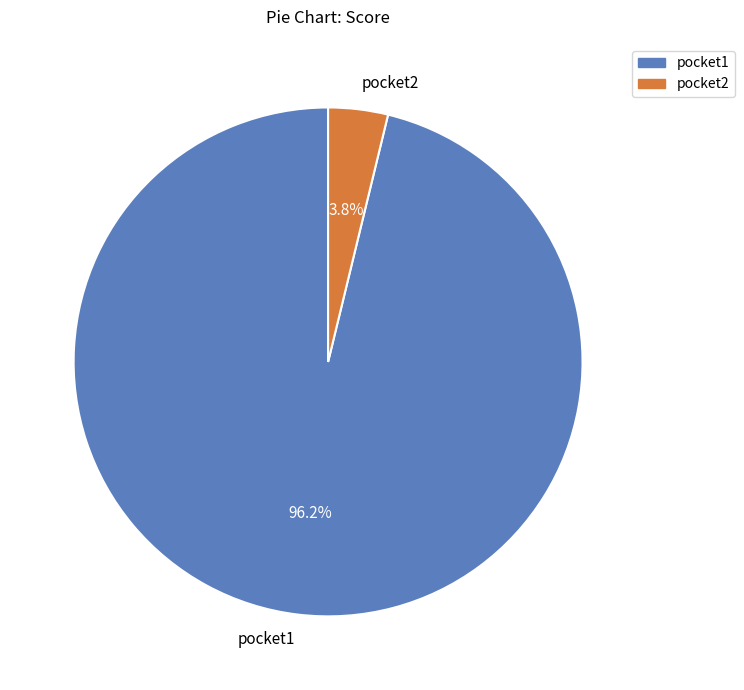

What is the largest slice in the pie chart?

pocket1